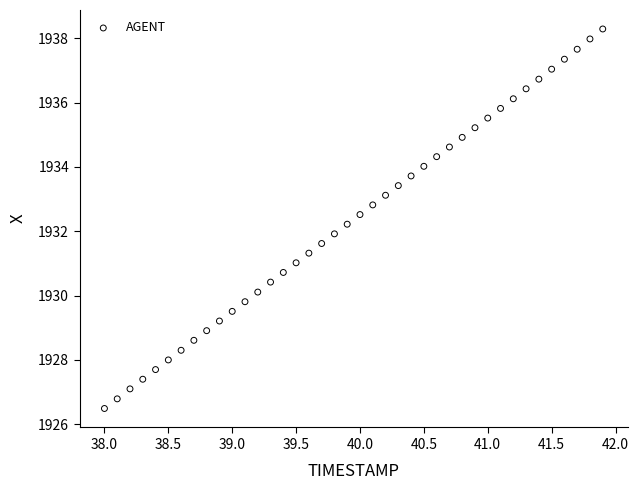

What is the range of Y values (max minus min)?

11.8